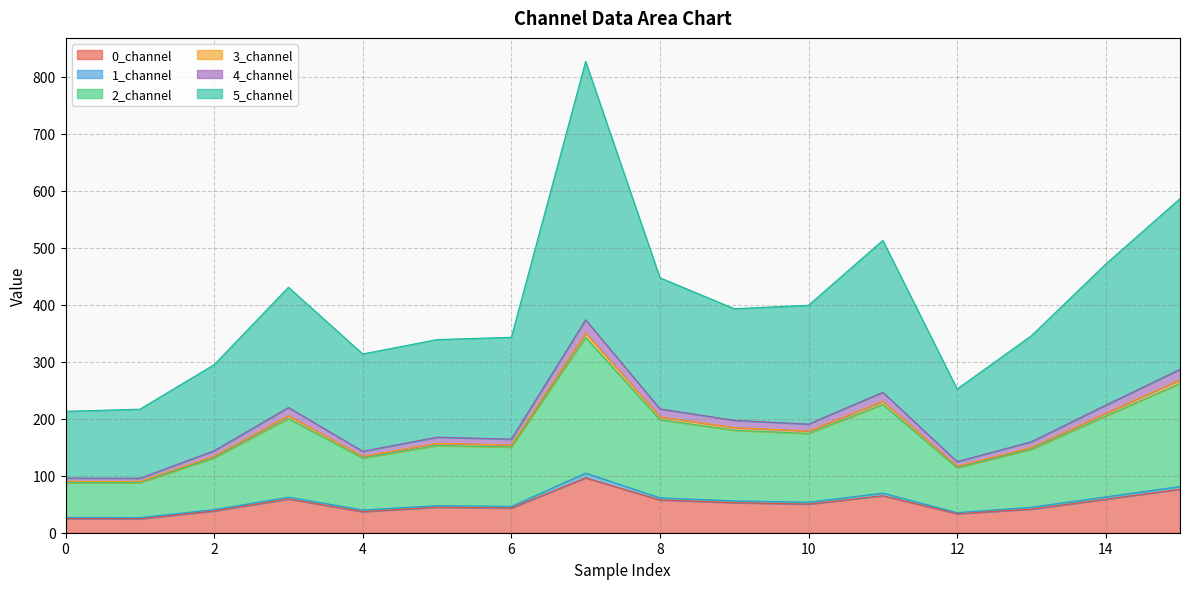

Is it true that 4_channel equals 41.8 at 12?

False